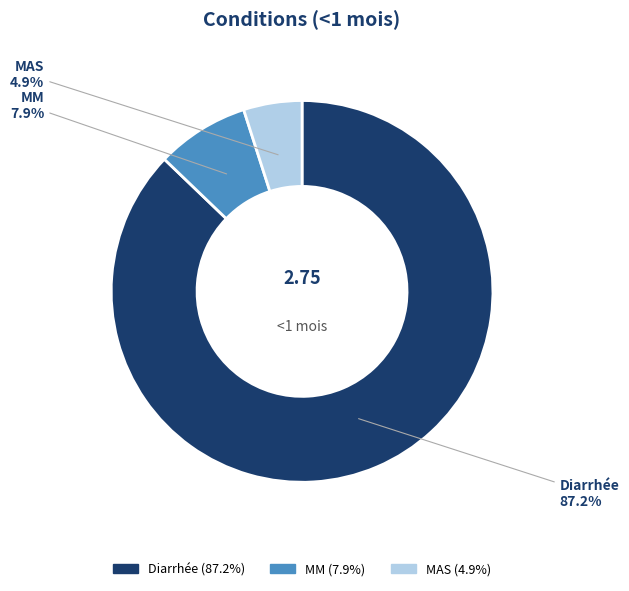

How many slices are in this pie chart?

3